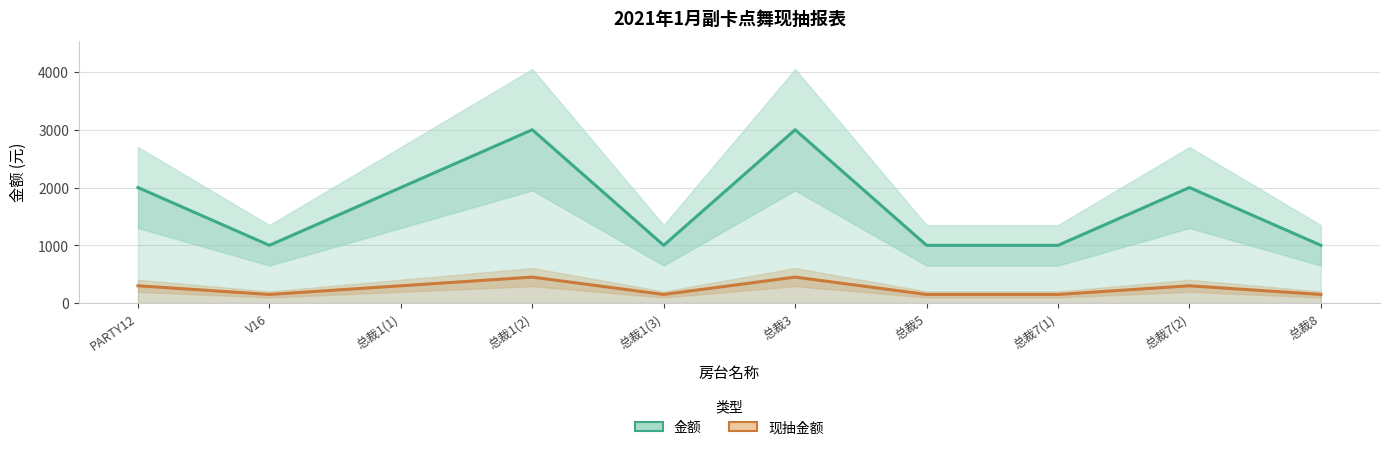

True or false: 金额 has more than 2 points higher than both neighbors.

True